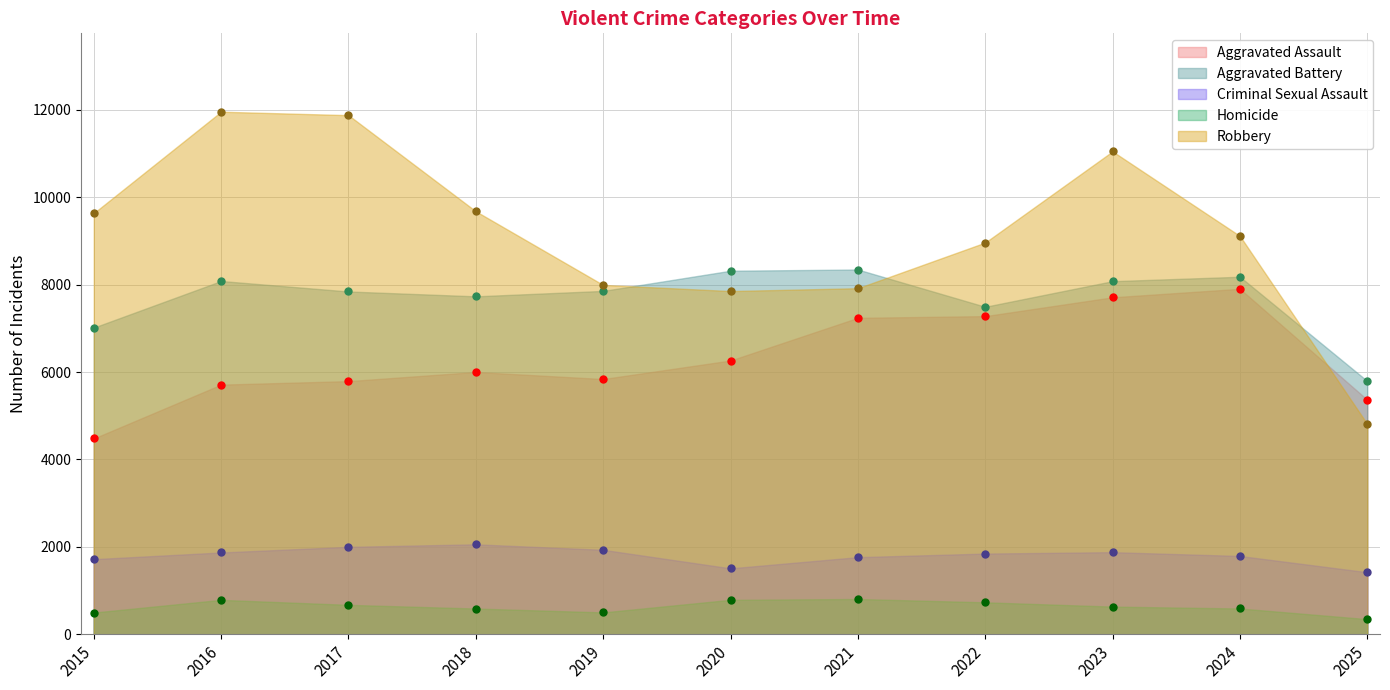

What are all the series names shown in the legend?

Aggravated Assault, Aggravated Battery, Criminal Sexual Assault, Homicide, Robbery